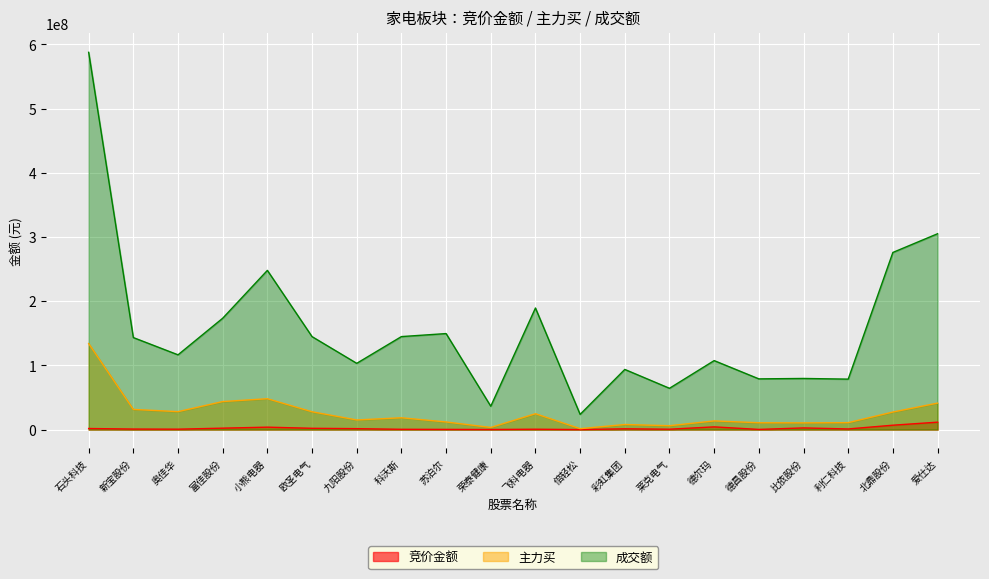

Reading right to left, what are all the values shown in this chart?

竞价金额: 11552046	6834210	1005911	2589574	291235	4219363	612560	1222500	38838	576150	146850	303107	455600	1445254	2005053	3792240	2228128	645899	843178	1674969
主力买: 41269540	27341506	10811236	10459493	10659460	13529939	6039562	7907046	1418528	24727630	3299403	11873192	18416474	14996189	27745857	48086582	43669810	27965467	31410285	133976340
成交额: 305031533	275902717	78591137	79641589	78990983	107442909	64319650	93698950	23692694	189371771	36393291	149544014	144849214	103201708	144788809	247972594	173439864	116452294	143309829	587611956